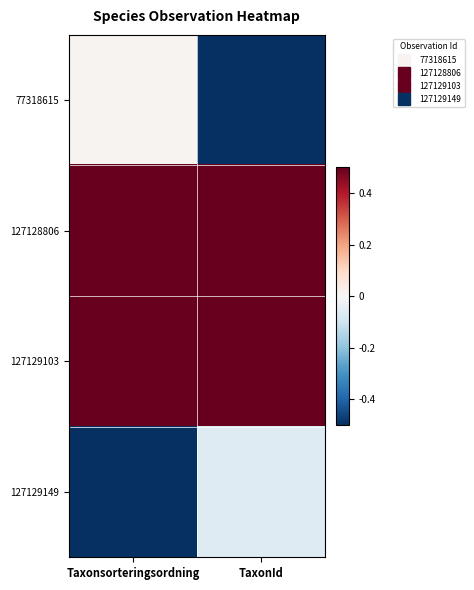

List the series in order of their peak value, lowest first.

127129149, 77318615, 127128806, 127129103